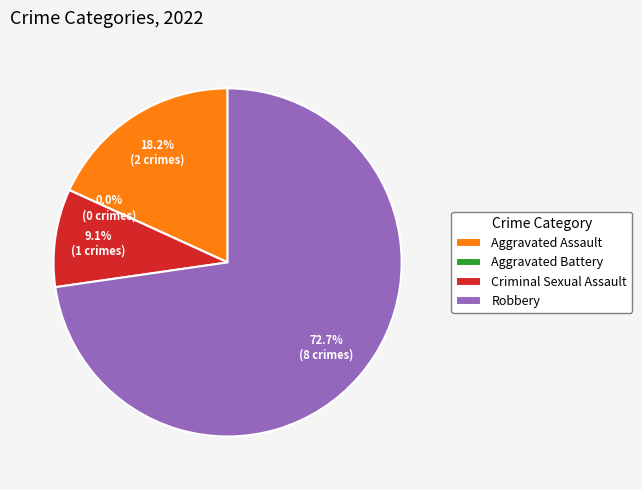

True or false: Robbery accounts for 79% of the total.

False